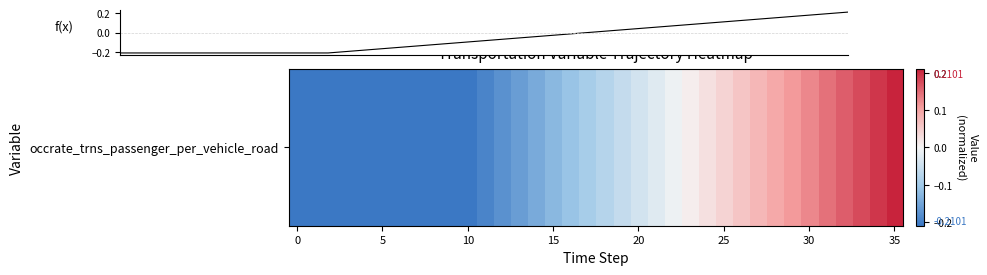

What is the difference between the maximum and minimum values?

0.4